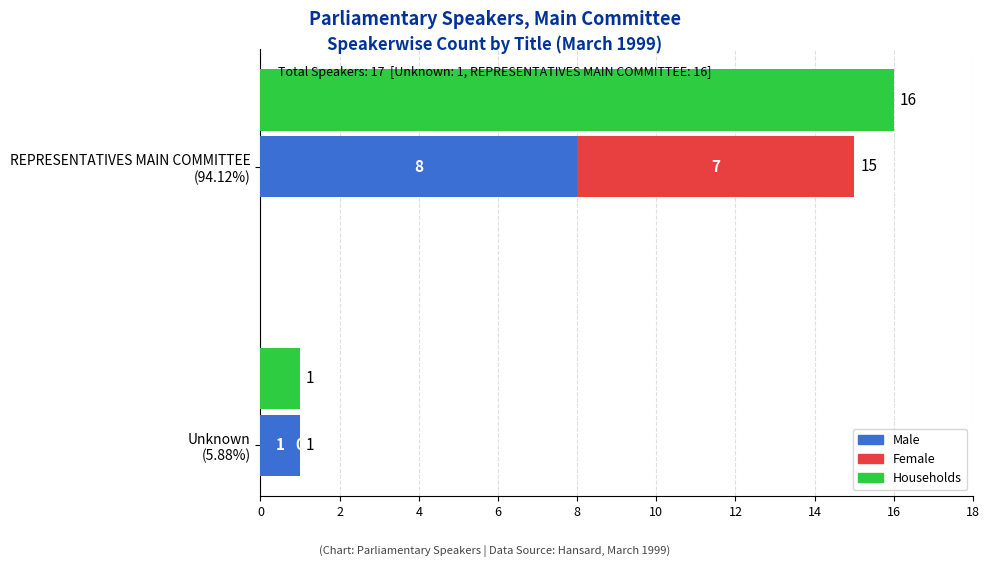

What is the sum of all Households values?

17